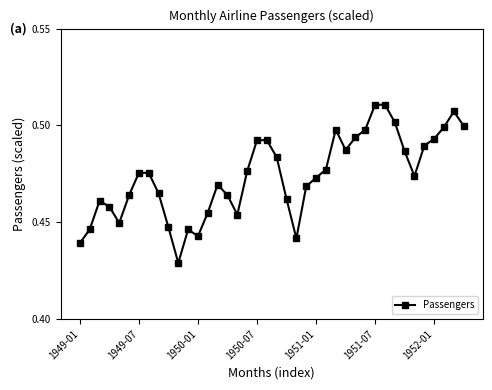

How many interior local valleys (lower than both neighbors) does the data have?

7